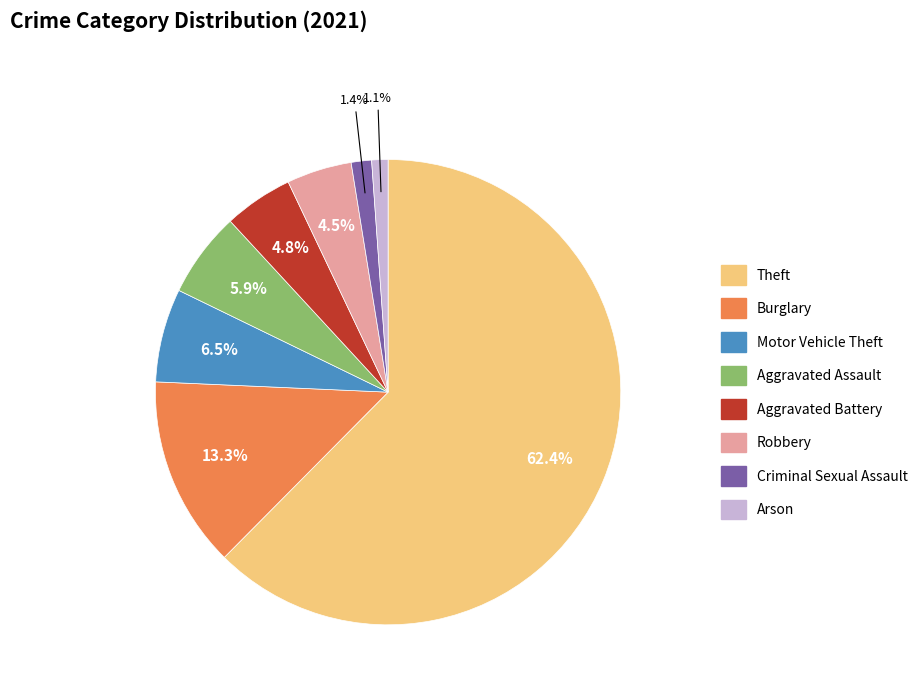

Is there a majority slice in this chart?

Yes